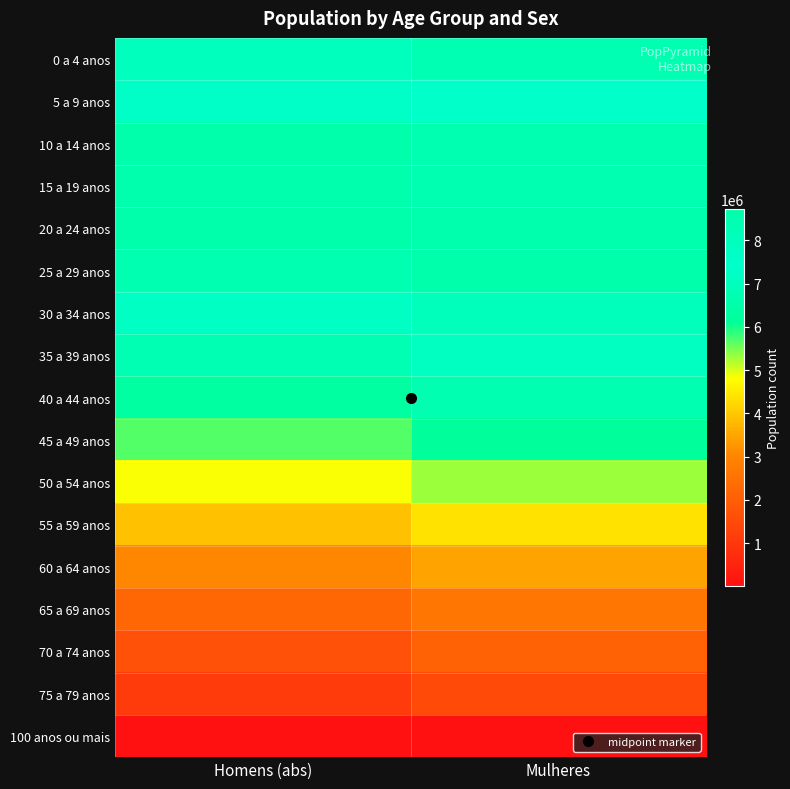

At how many categories does at least one series exceed 6085891?

2